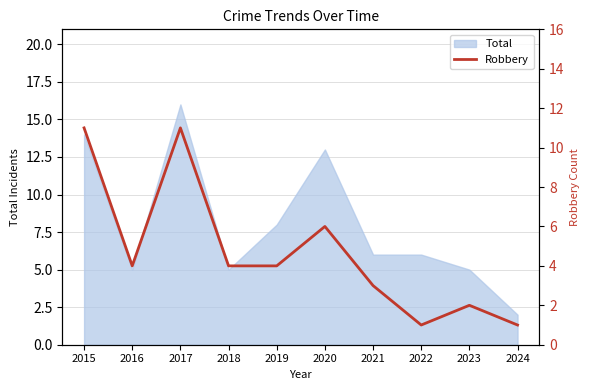

Which category has the lowest value across all series?

2022